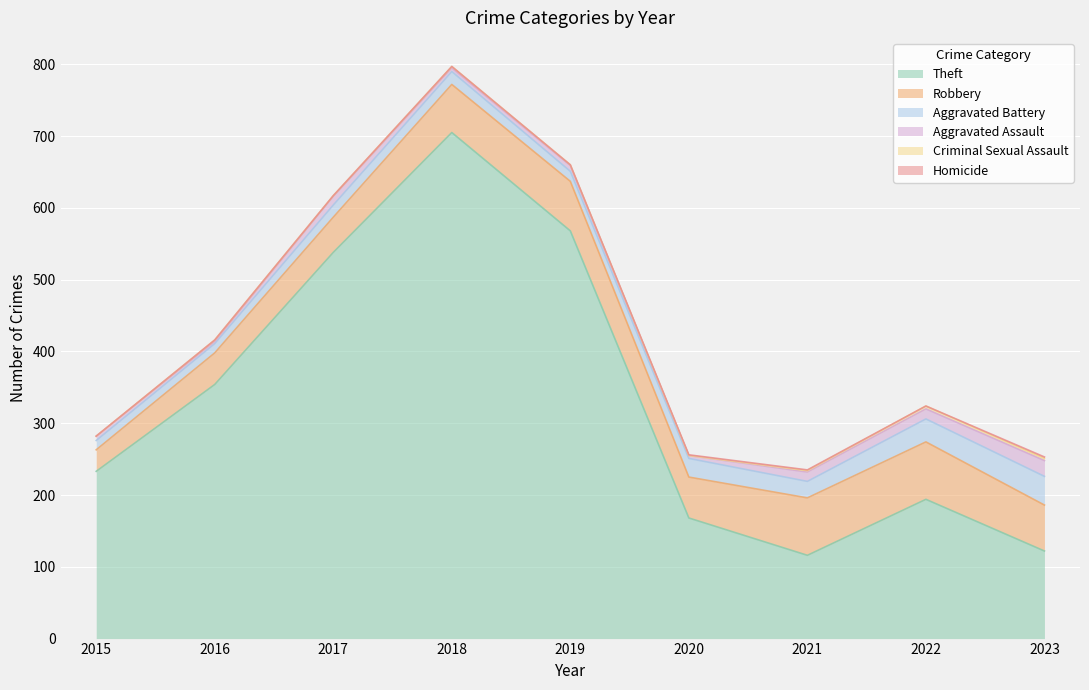

What is the sum of all Aggravated Assault values?

87